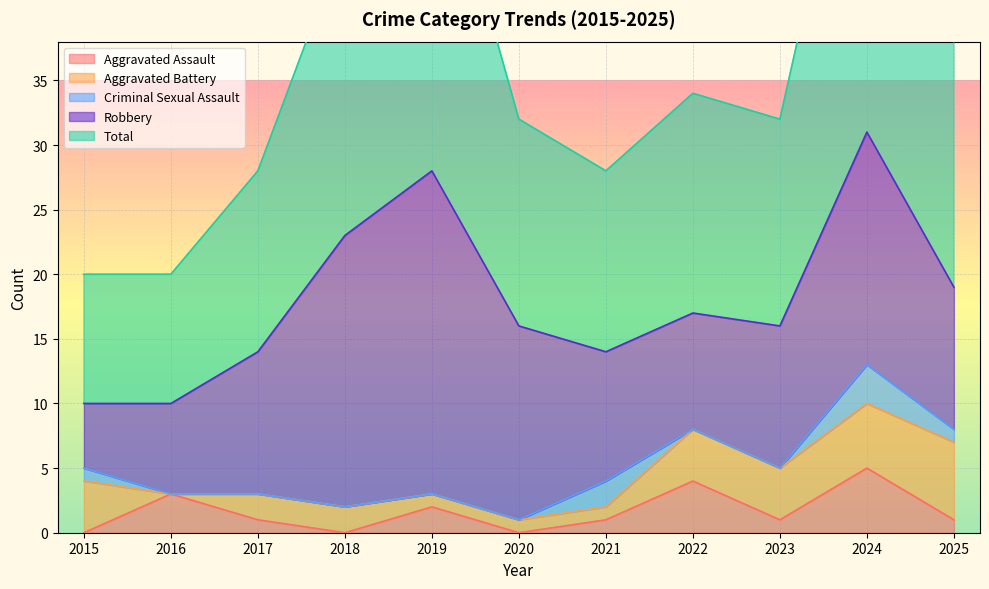

Which series has the largest range (max minus min)?

Total